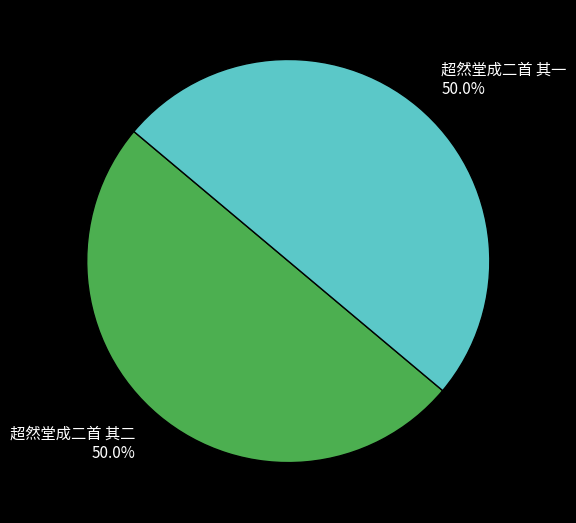

To the nearest percent, what percentage of the pie is 超然堂成二首 其一?

50%